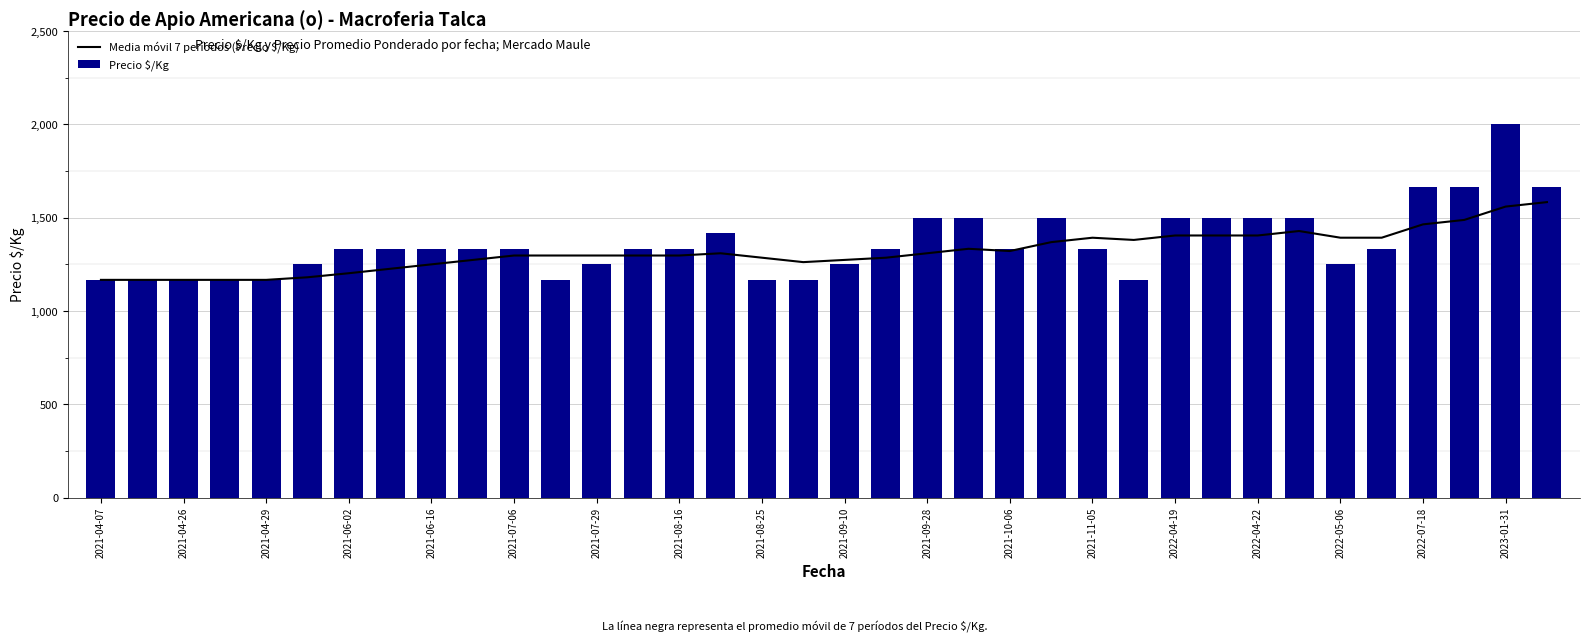

What is the sum of all Precio $/Kg values?

49084